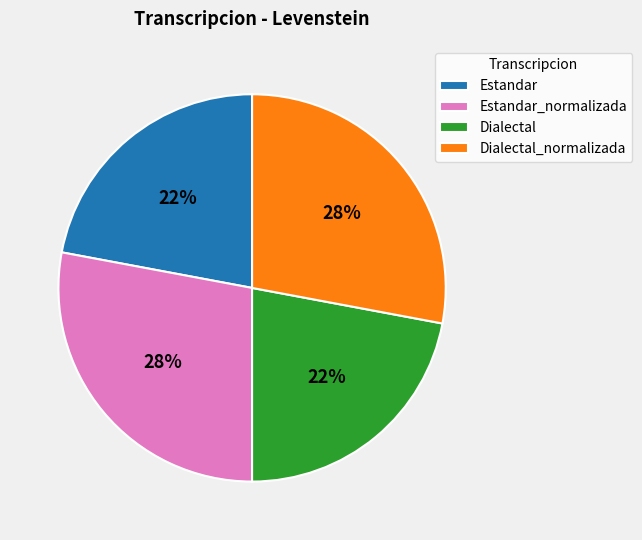

Count the number of slices in the pie.

4